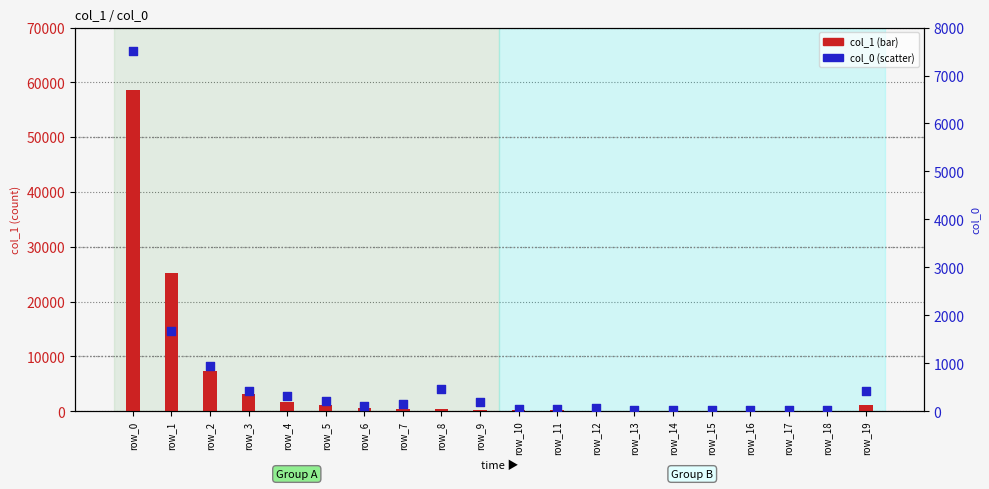

At which category is the sum across all series the highest?

row_0